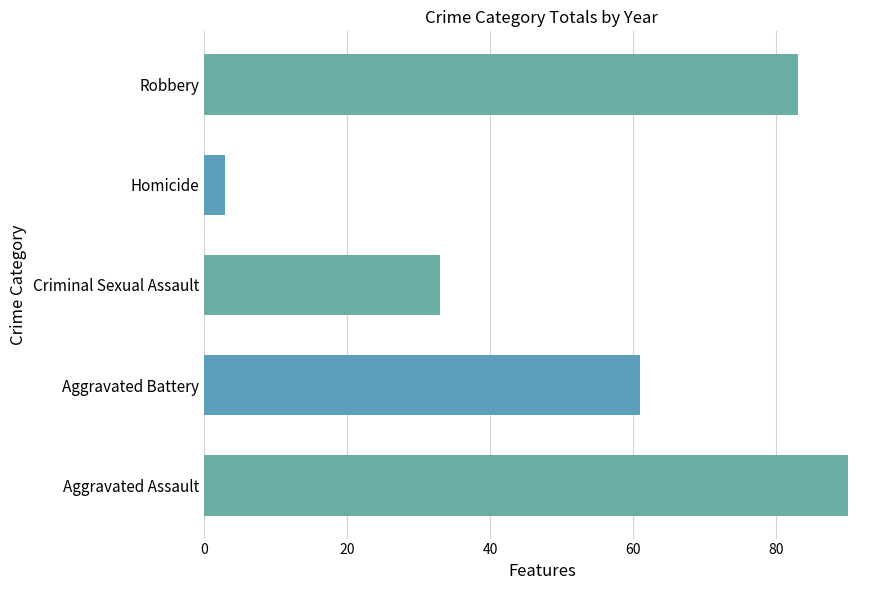

What is the change in value from Homicide to Robbery?

+80